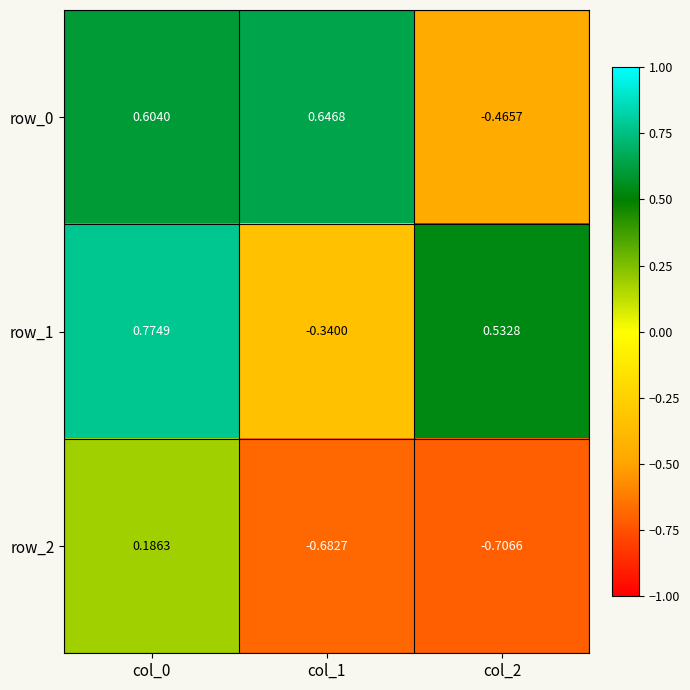

Is the value of row_0 at col_2 greater than the value of row_1 at col_0?

No